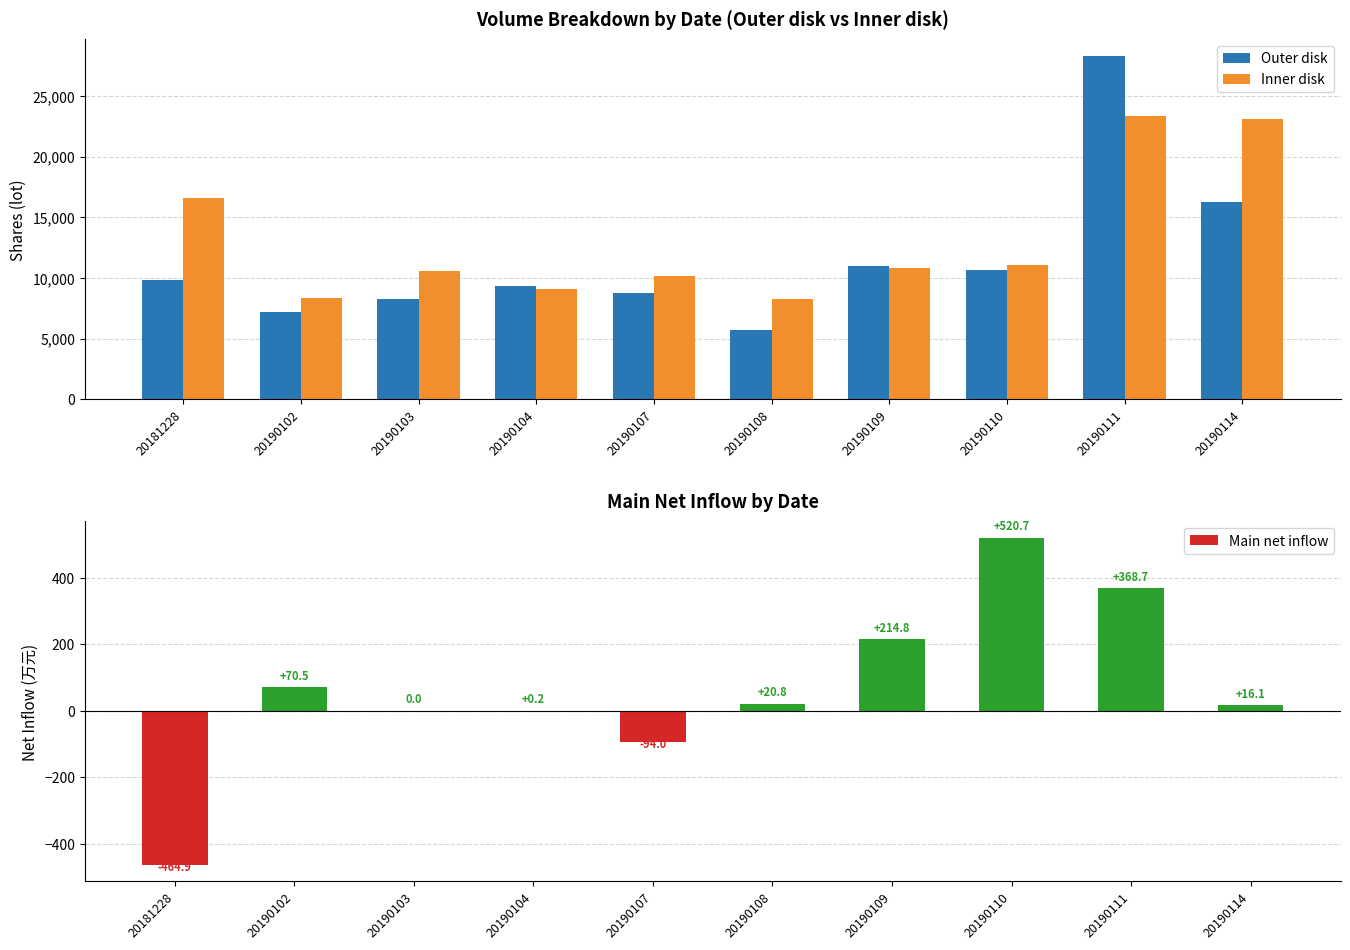

At which category does the chart reach its peak across all series?

20190111